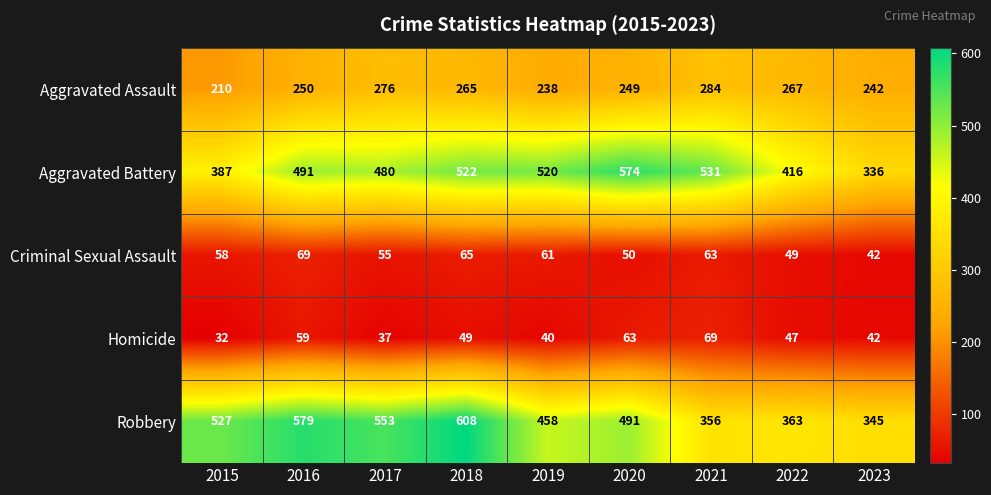

At 2016, list the series in order from largest to smallest.

Robbery, Aggravated Battery, Aggravated Assault, Criminal Sexual Assault, Homicide